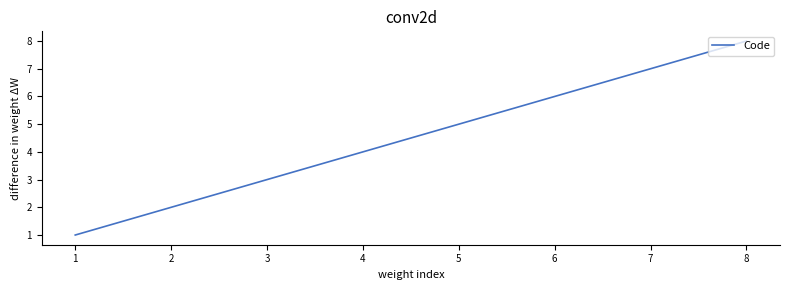

Reading left to right, extract all data points from this chart.

1	2	3	4	5	6	7	8